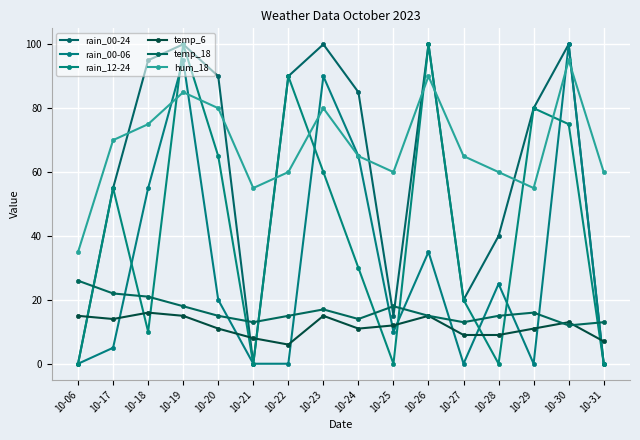

Is the value of temp_18 at 10-06 greater than the value of rain_12-24 at 10-28?

Yes